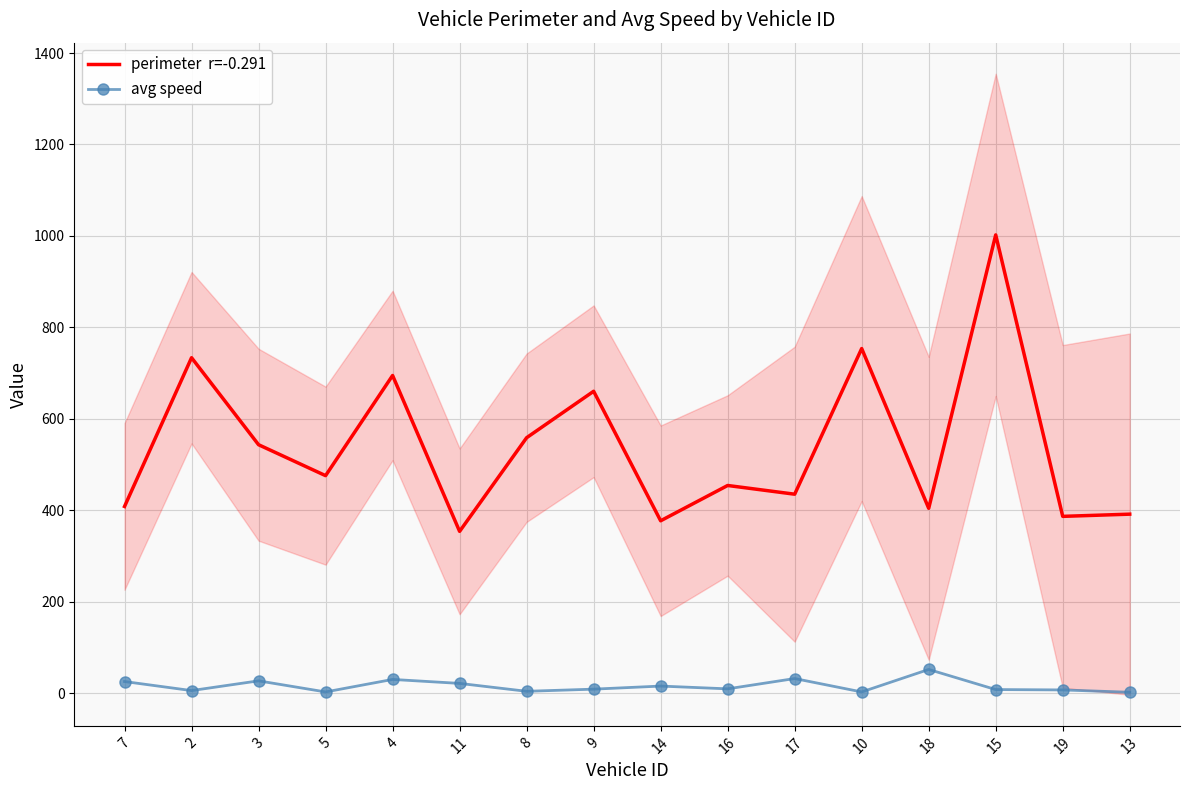

Which series has the largest range (max minus min)?

perimeter